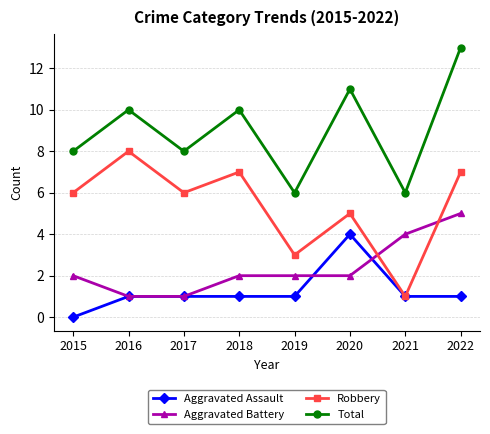

True or false: Aggravated Battery and Total cross at least once.

False